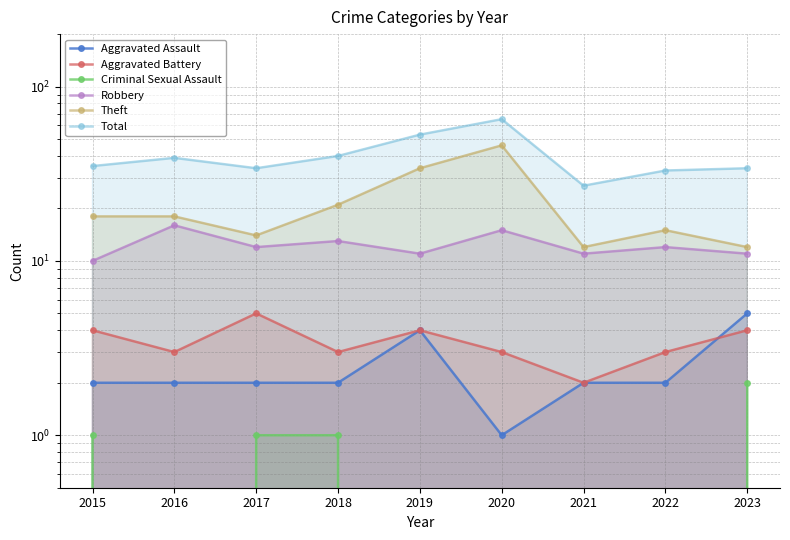

What value does the Aggravated Battery series have at 2020?

3